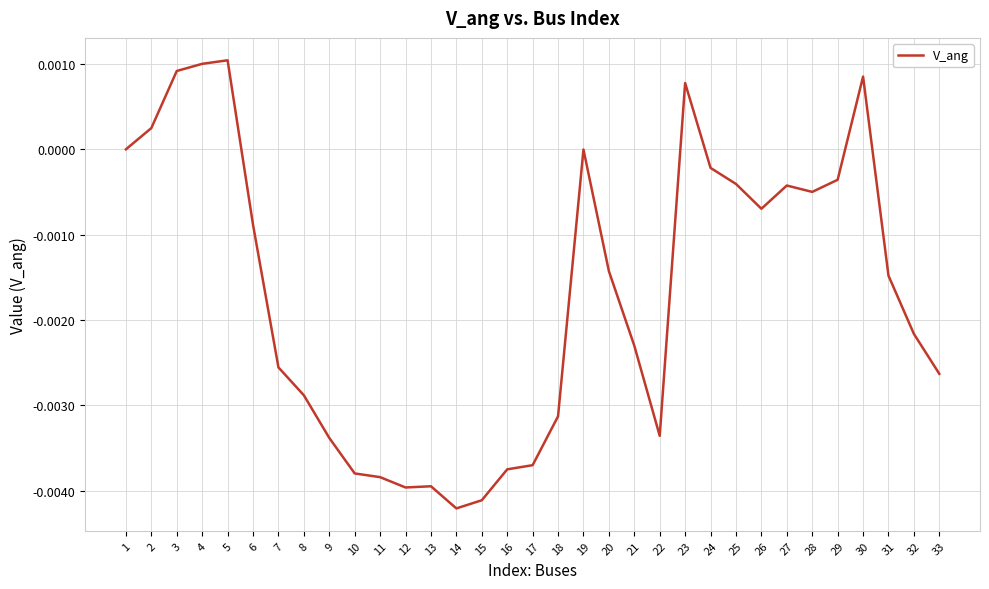

Which has a higher value, 24 or 26?

24